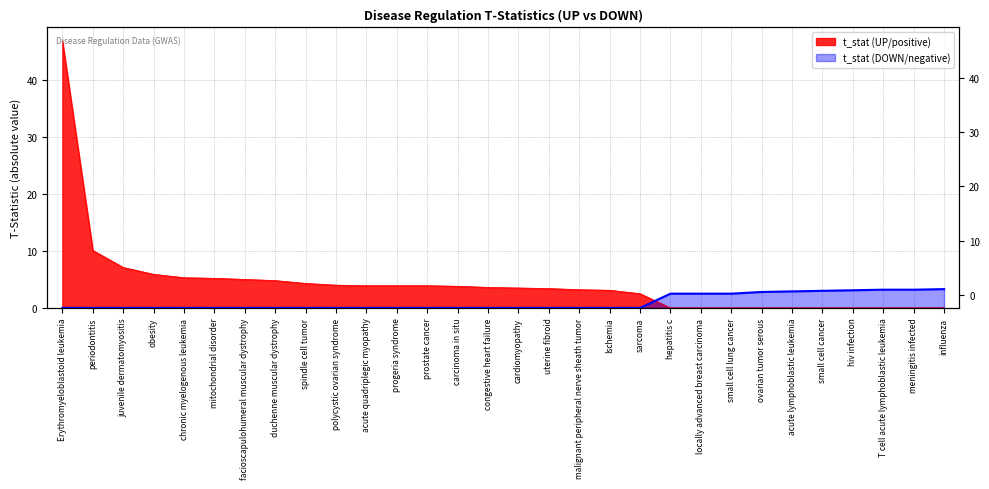

True or false: t_stat (UP/positive) has more than 2 points higher than both neighbors.

False